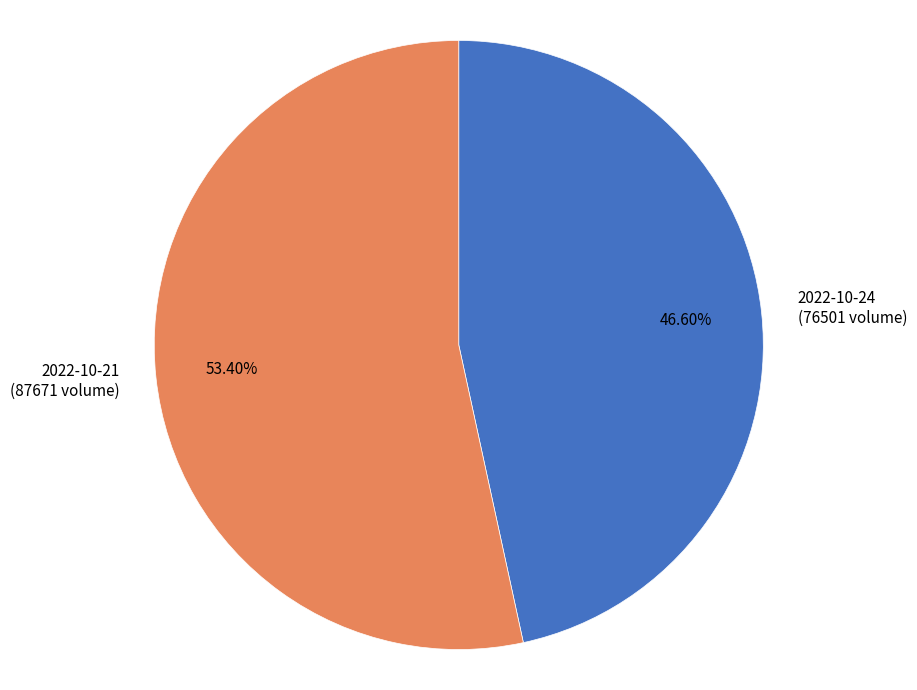

Rank the categories by value from highest to lowest.

2022-10-21, 2022-10-24